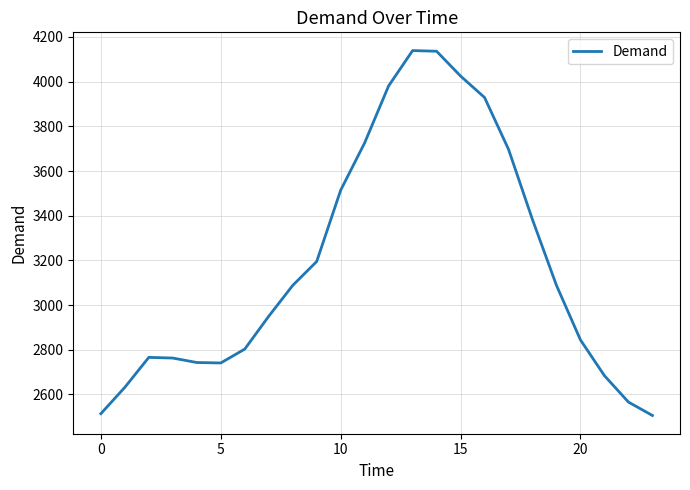

What is the difference between the maximum and minimum values?

1633